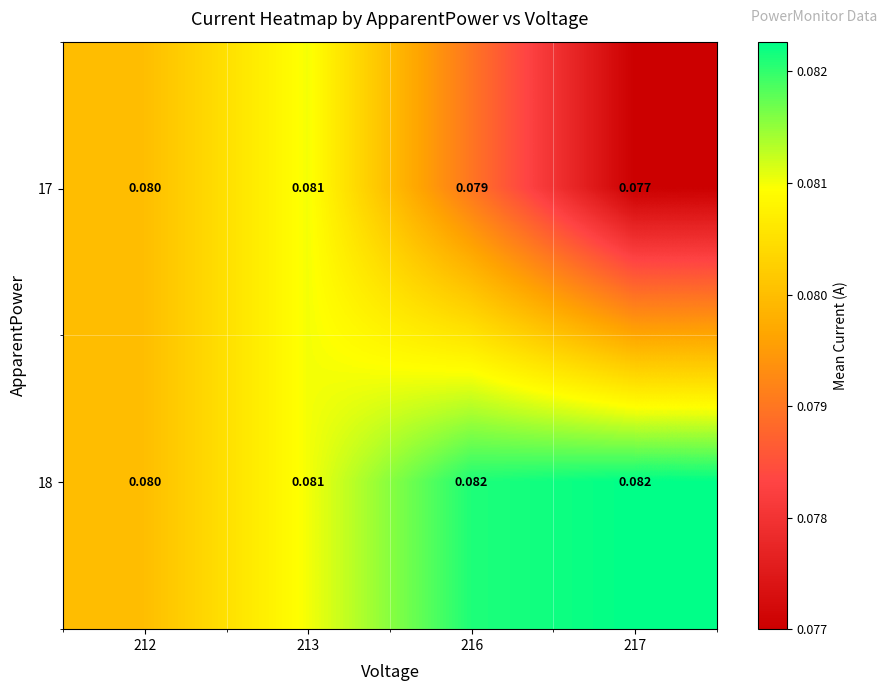

Which series has the largest total across all categories?

18